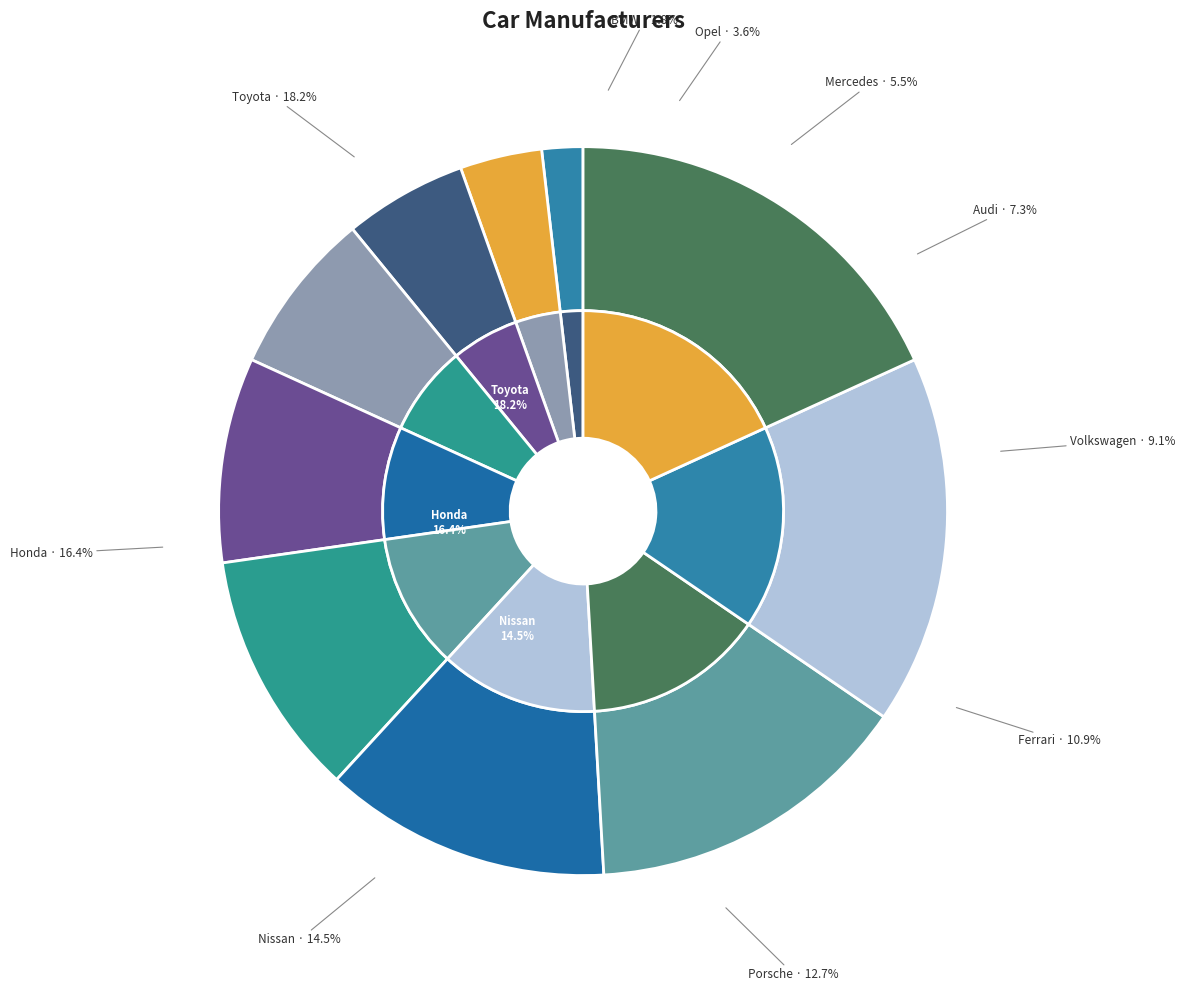

What percentage is the Volkswagen slice, to the nearest percent?

9%